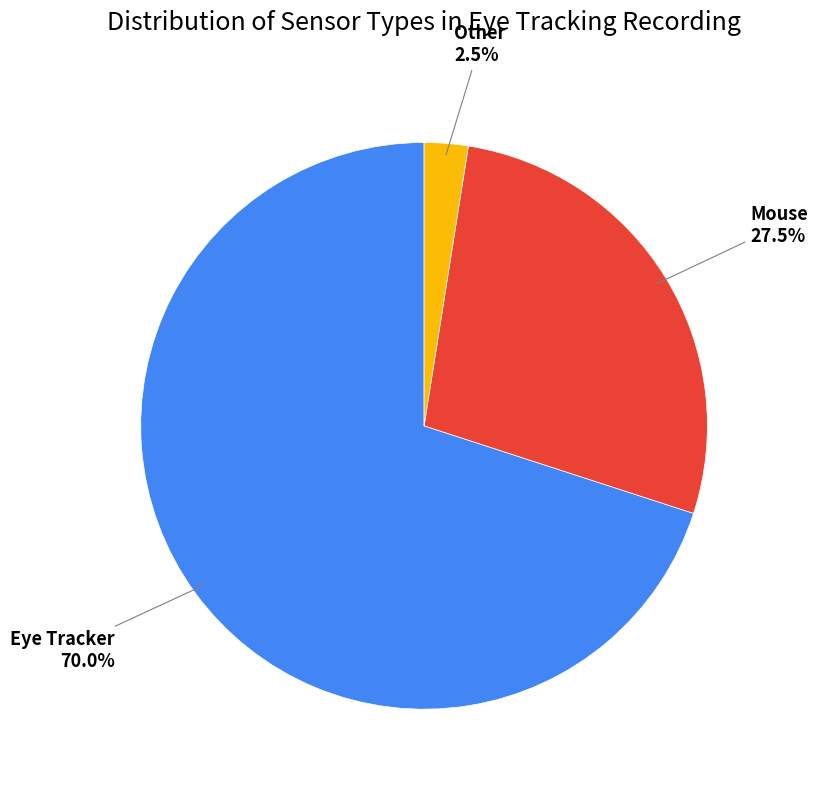

Is there a majority slice in this chart?

Yes